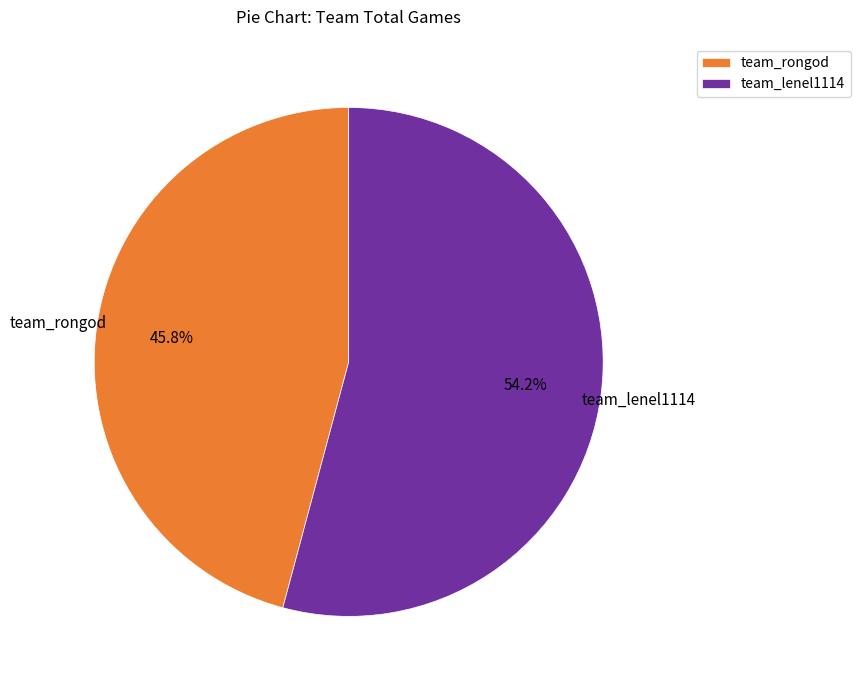

How many slices are in this pie chart?

2